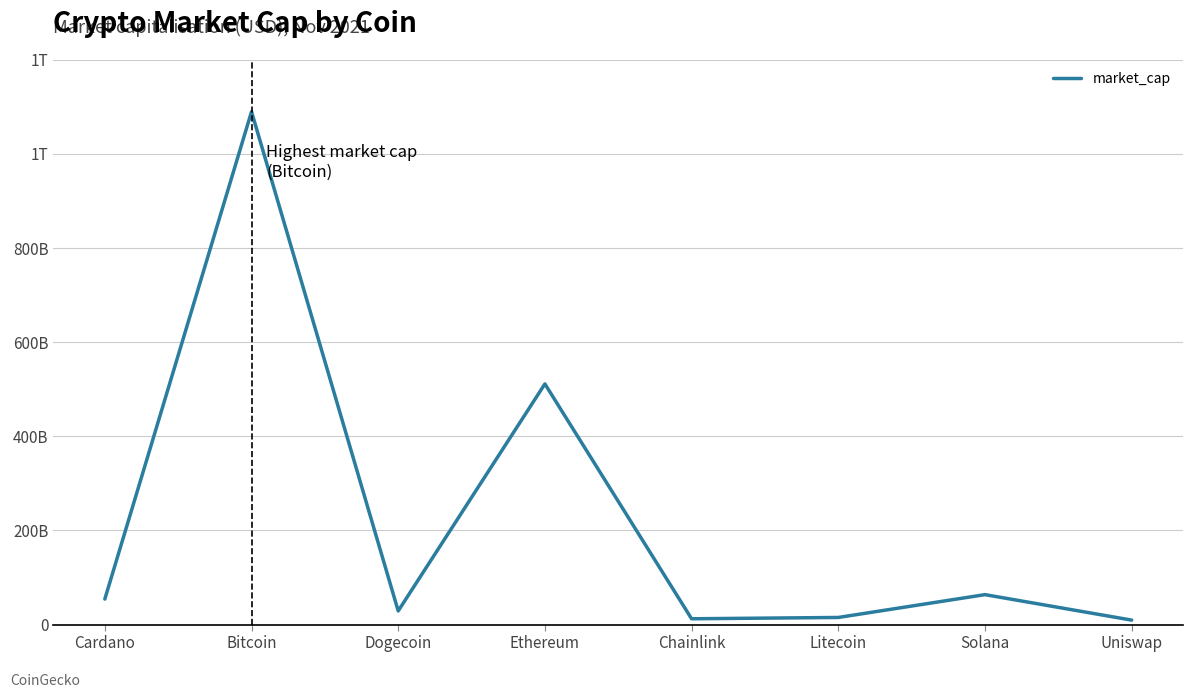

Does the chart have visible grid lines?

Yes